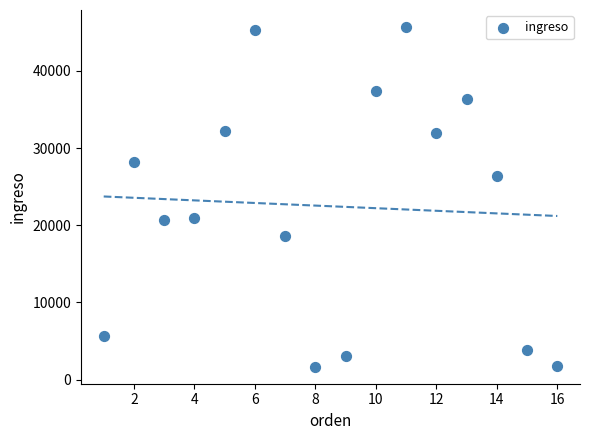

What is the range of X values (max minus min)?

15.0